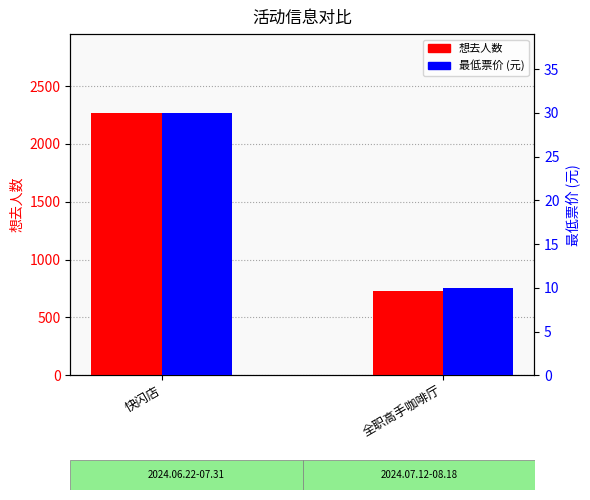

What is the total value across all series at 全职高手咖啡厅?

739